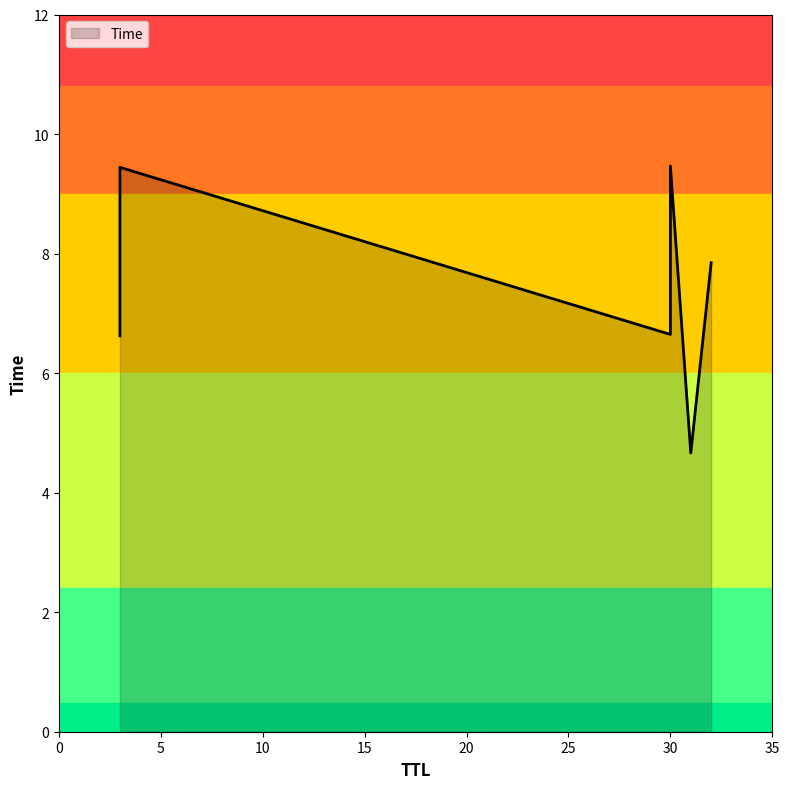

What is the sum of all values?

44.7